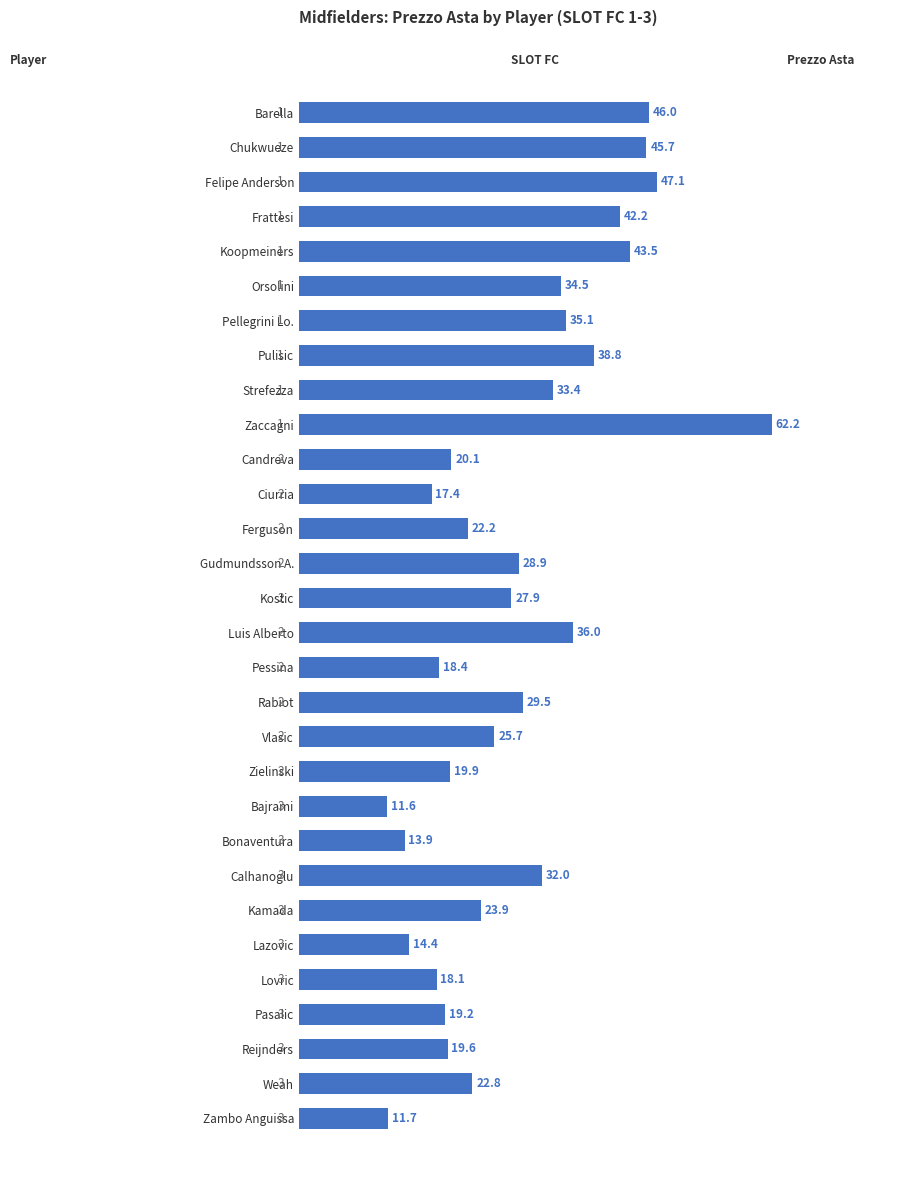

True or false: the data shows 28.9 at Gudmundsson A..

True